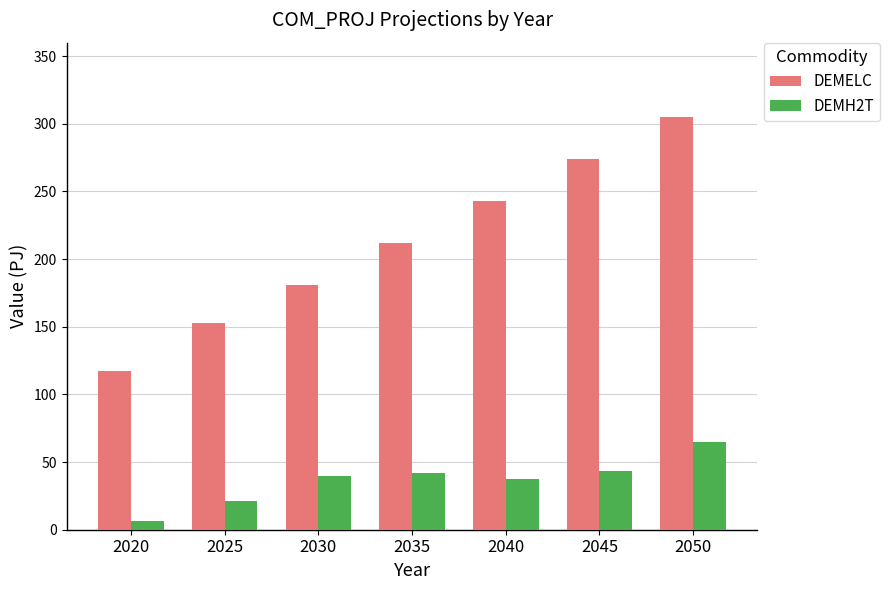

The DEMH2T series shows 10.5 at 2045. True or false?

False